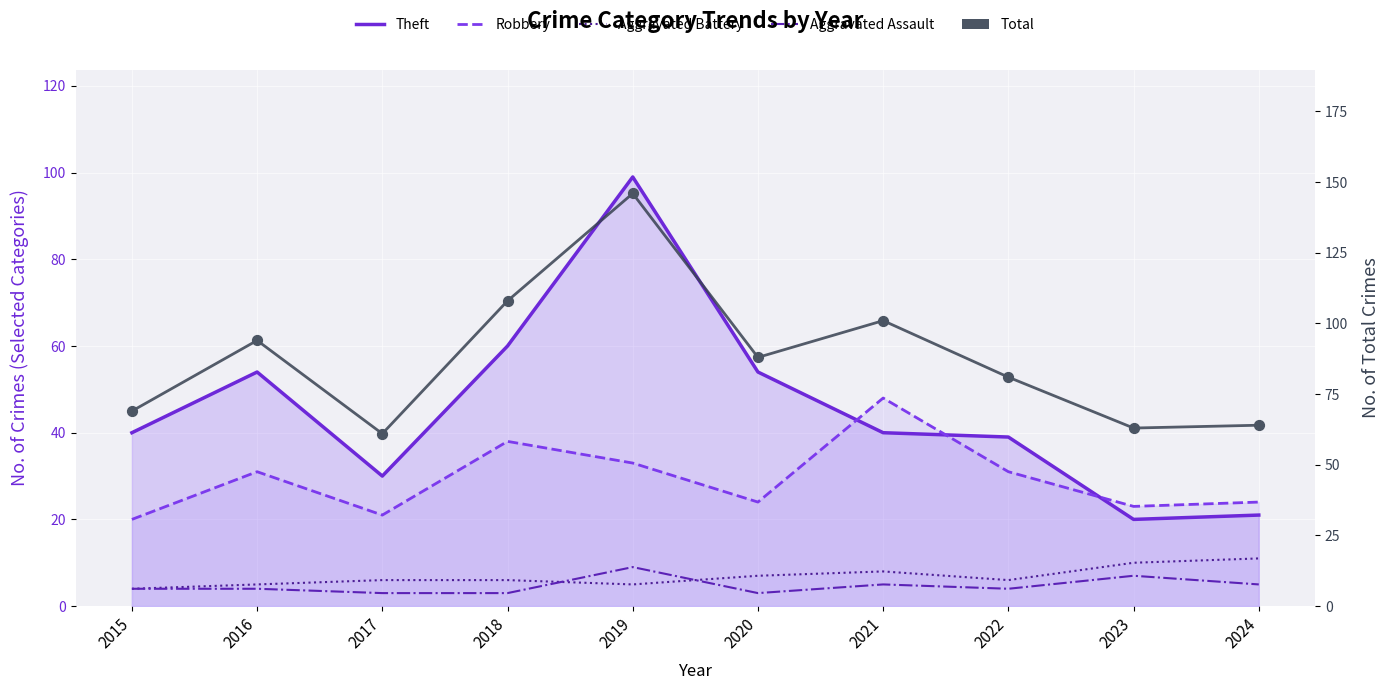

At which category is the sum across all series the highest?

2019